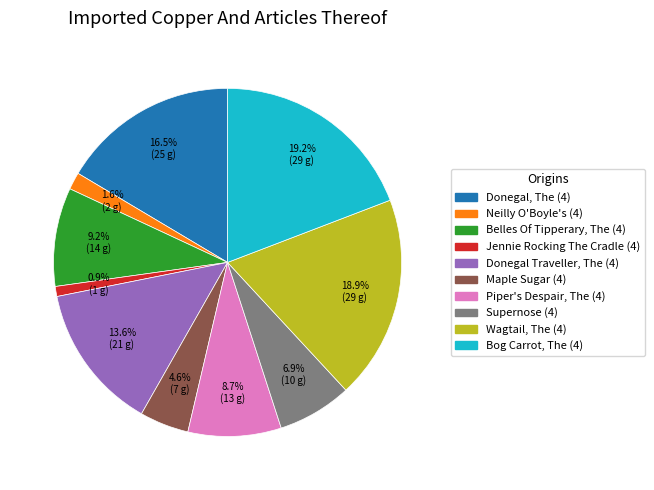

The Donegal, The (4) slice represents 25% of the pie. True or false?

False